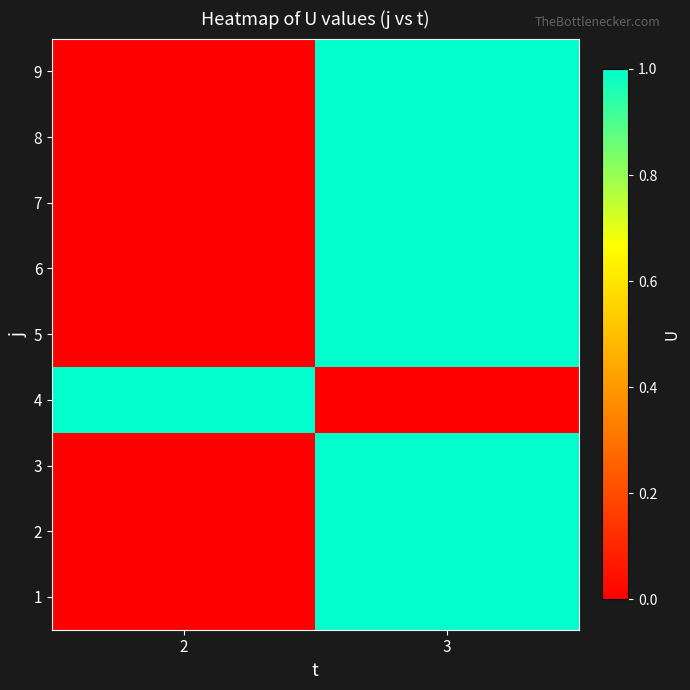

At which category is the sum across all series the highest?

3